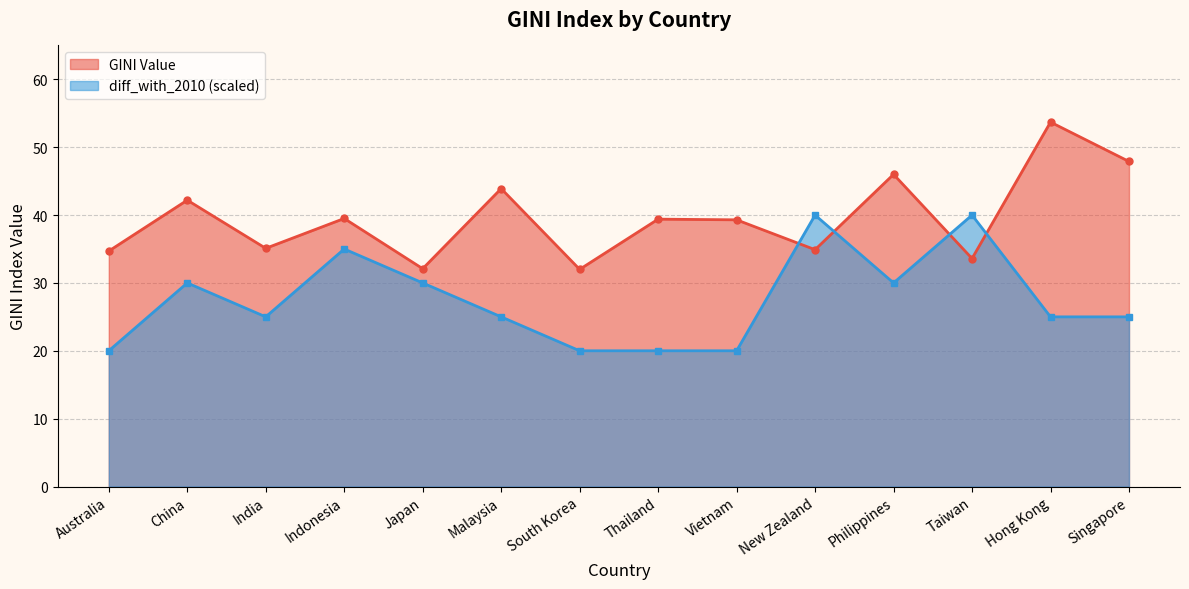

Is it true that diff_with_2010 equals 25.0 at Singapore?

True